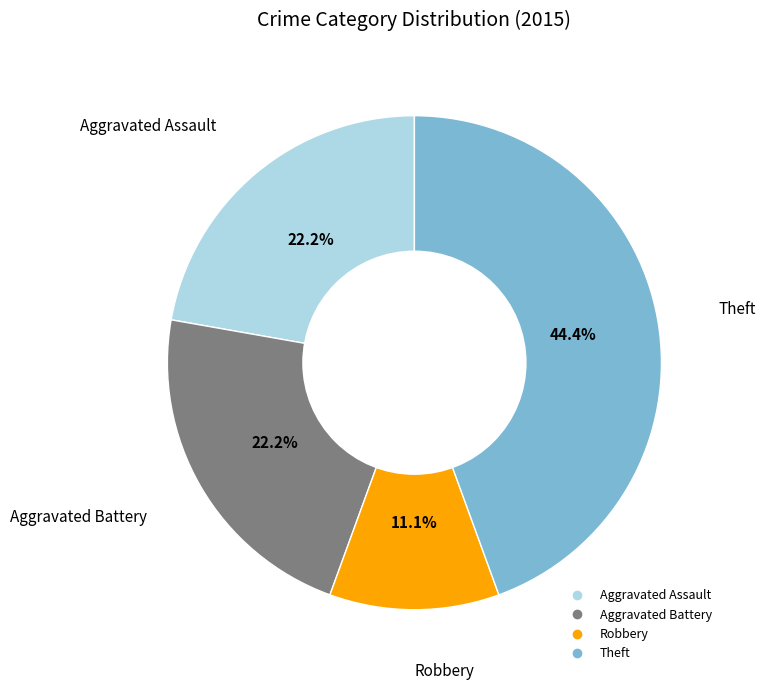

To the nearest percent, what portion does Robbery represent?

11%